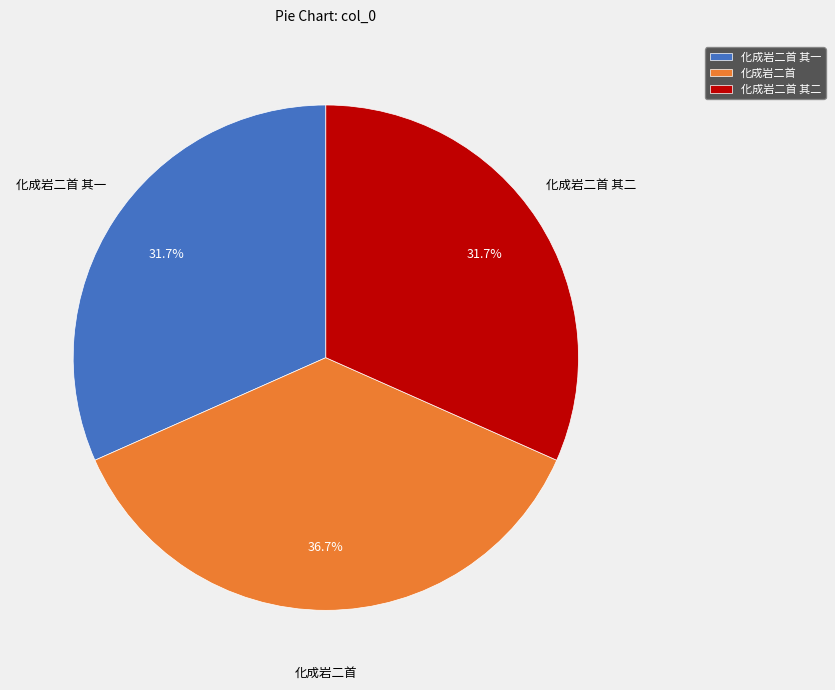

Which category has the biggest portion of the pie?

化成岩二首